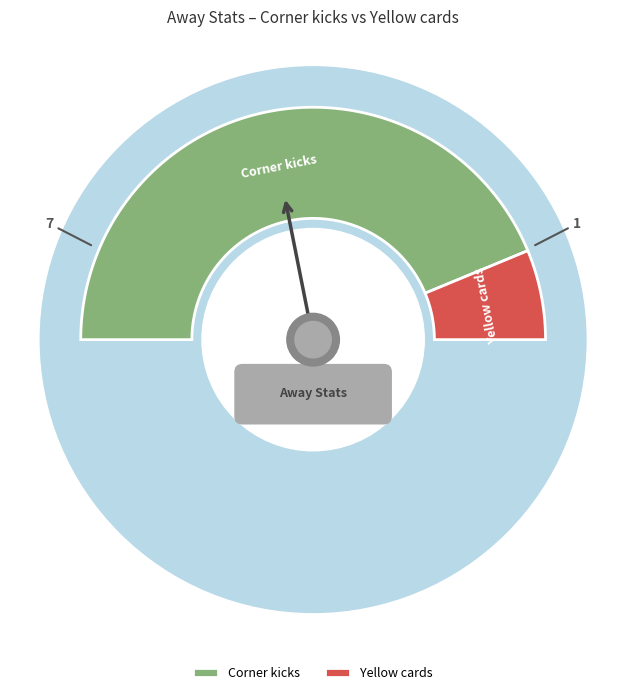

Which slice is the largest?

Corner kicks